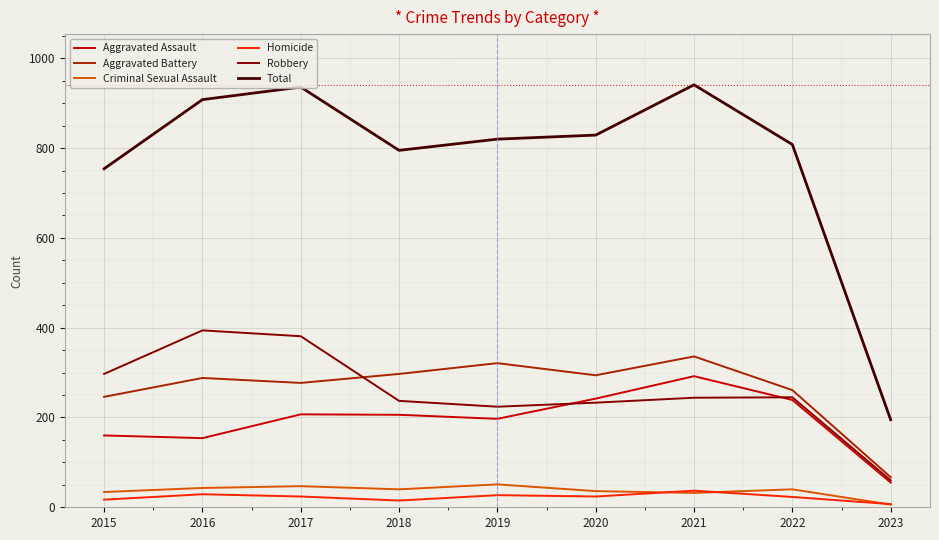

What is the total value across all series at 2020?

1658